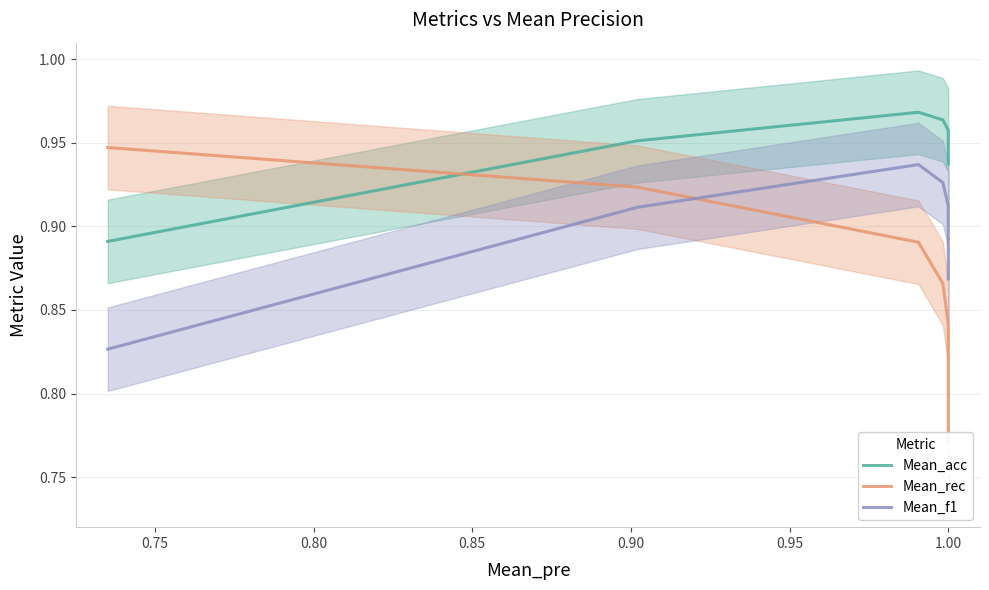

What is the maximum value shown in the chart?

1.0